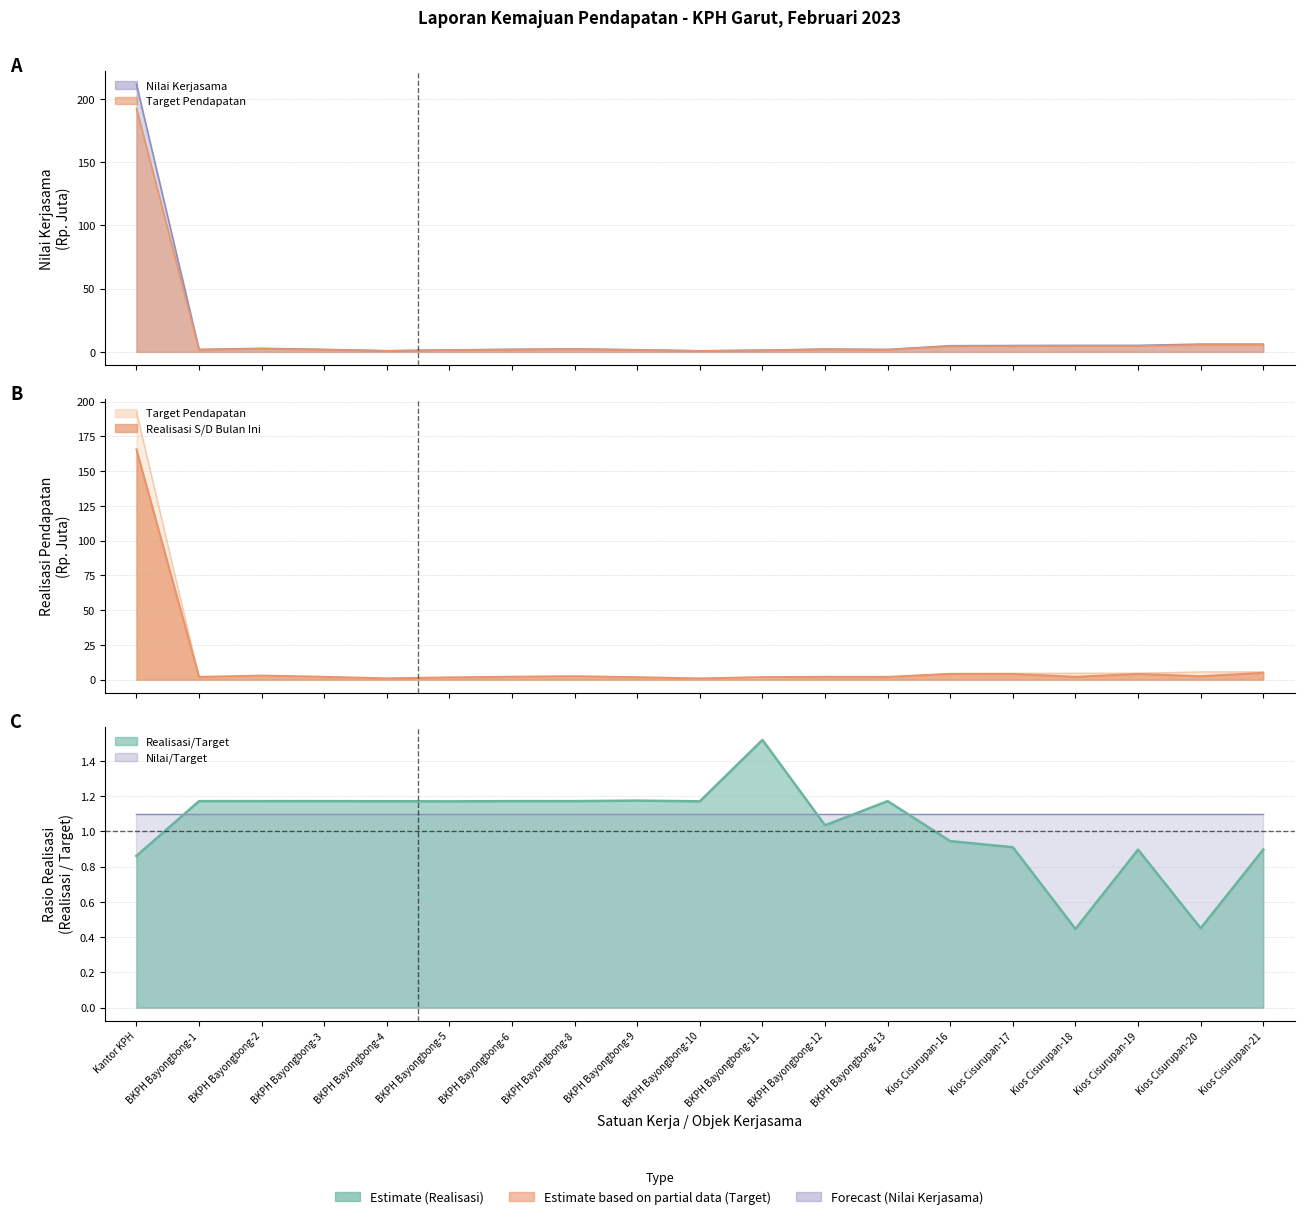

Where is the first local minimum for Nilai Kerjasama?

BKPH Bayongbong-1